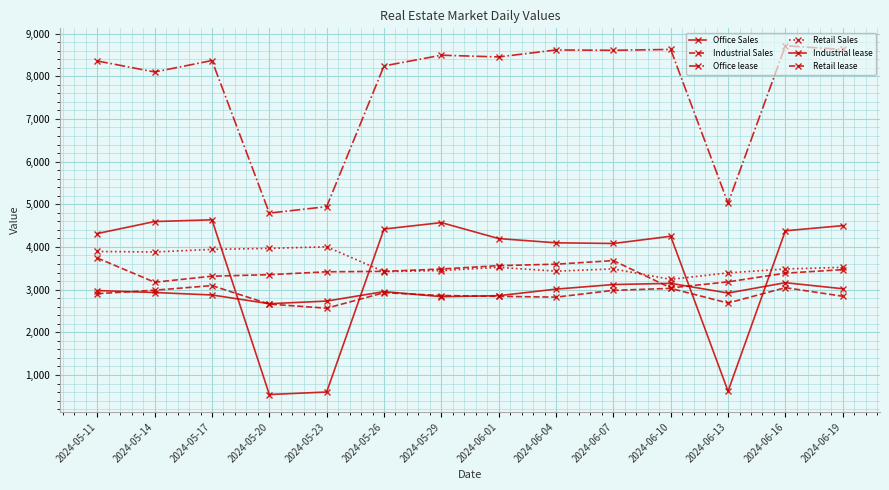

Which series changed the most between 2024-05-14 and 2024-06-16?

Office lease